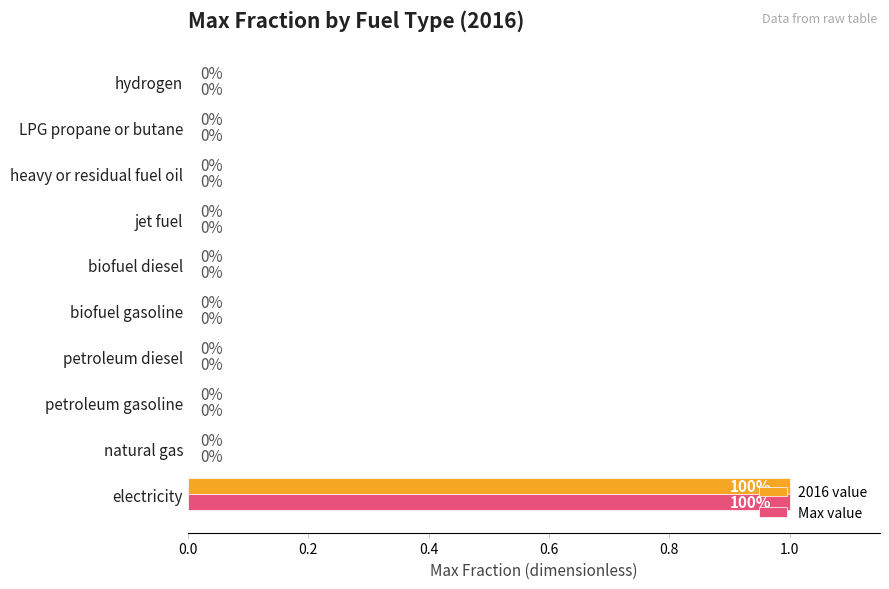

Is it true that 2016 value equals 0 at natural gas?

True